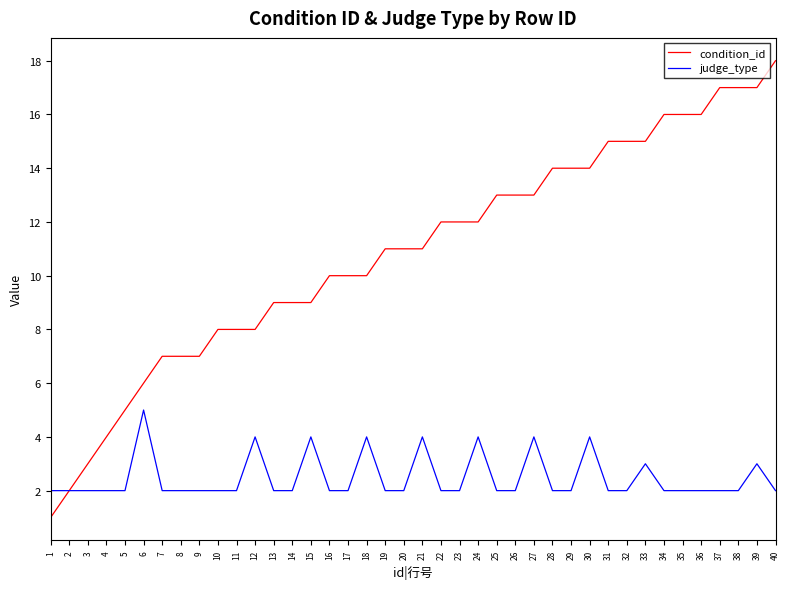

How many lines are shown in the chart?

2